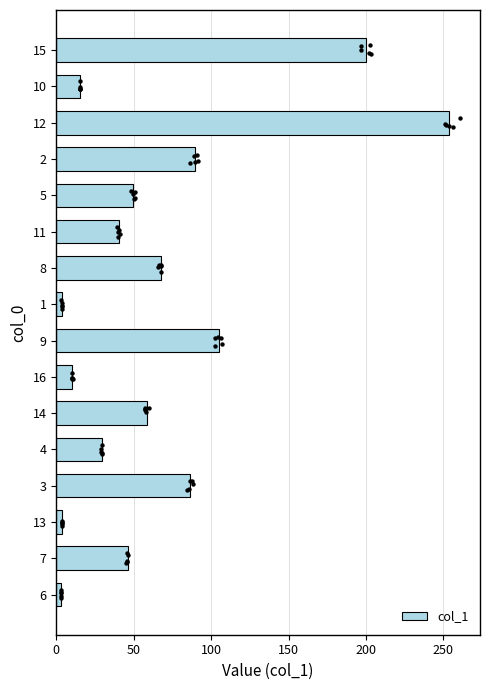

Is it true that col_1 equals 200.0 at 15?

True